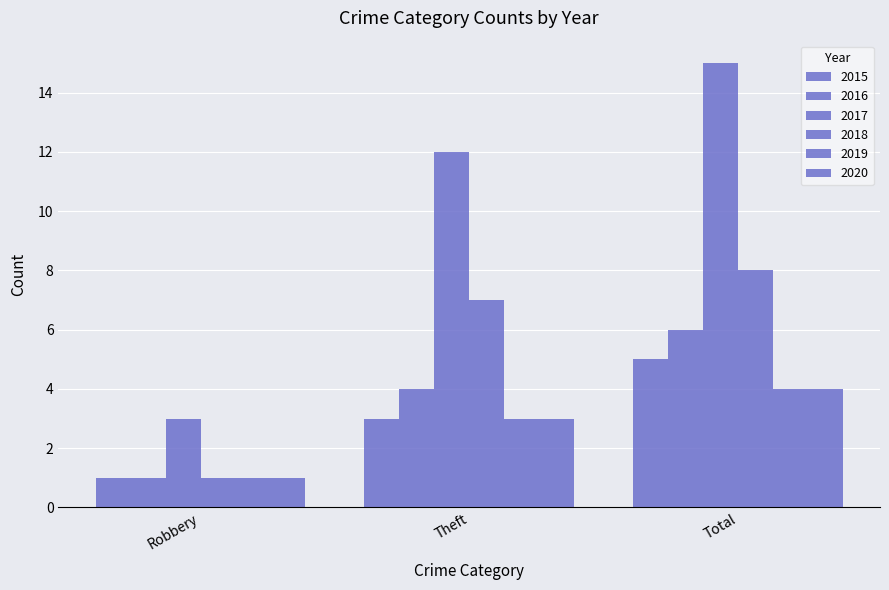

What is the minimum value shown in the chart?

1